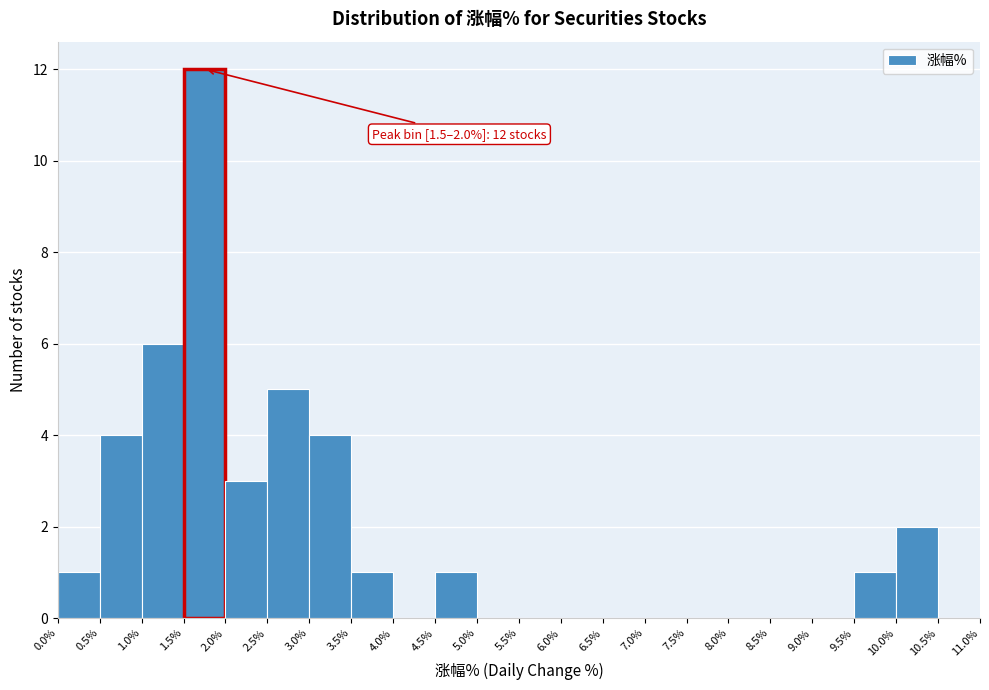

Over which range of the x-axis is the bar tallest?

1.5% to 2.0%